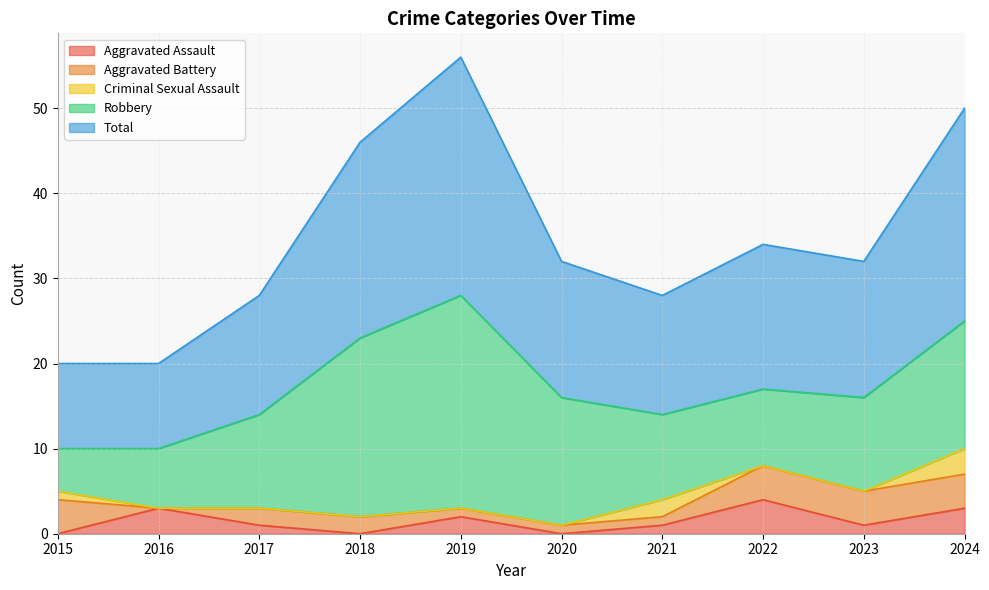

How many values in the Criminal Sexual Assault series exceed 0?

3